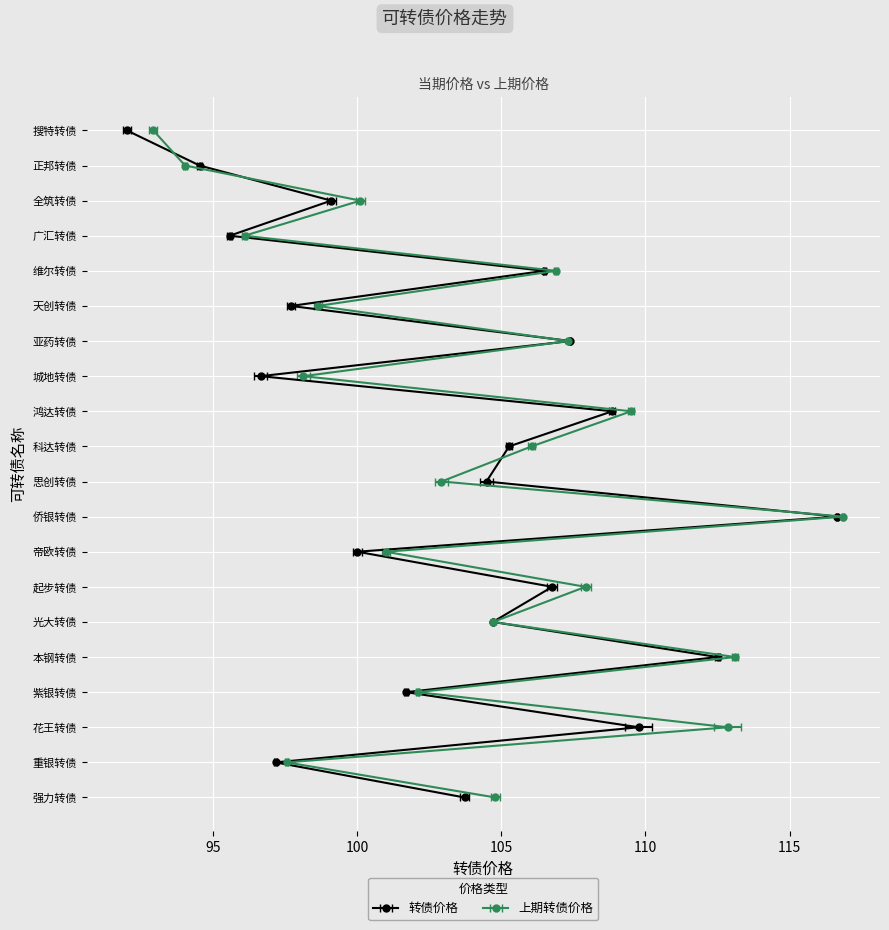

What is the sum of all 转债价格 values?

2061.2